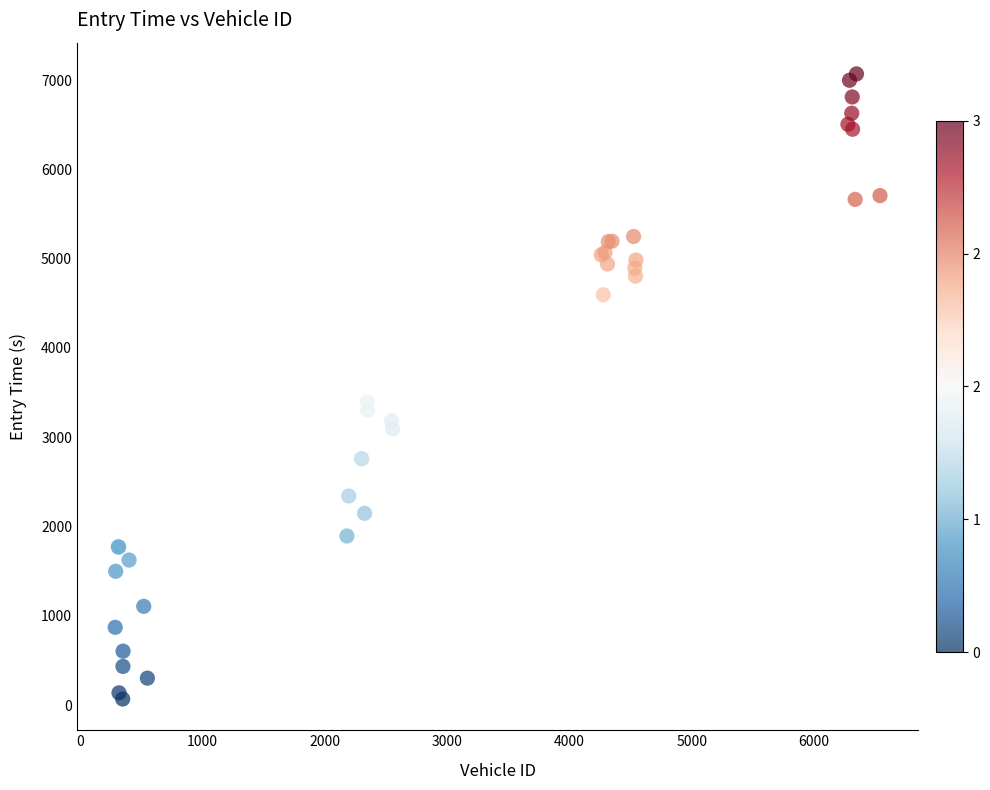

What Y value in the scatter plot is closest to 3569?

3394.8